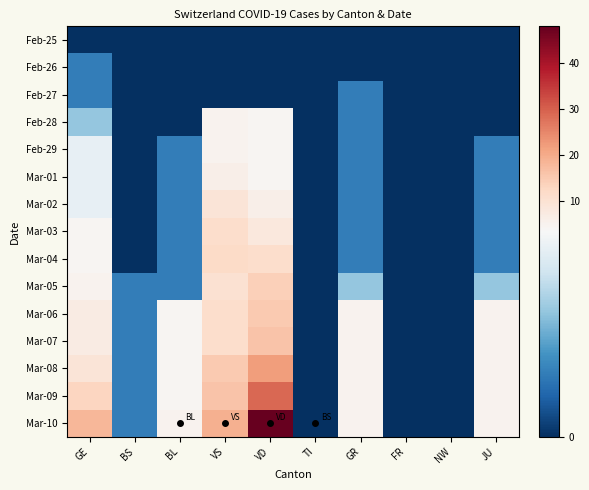

How many series are shown in this chart?

15